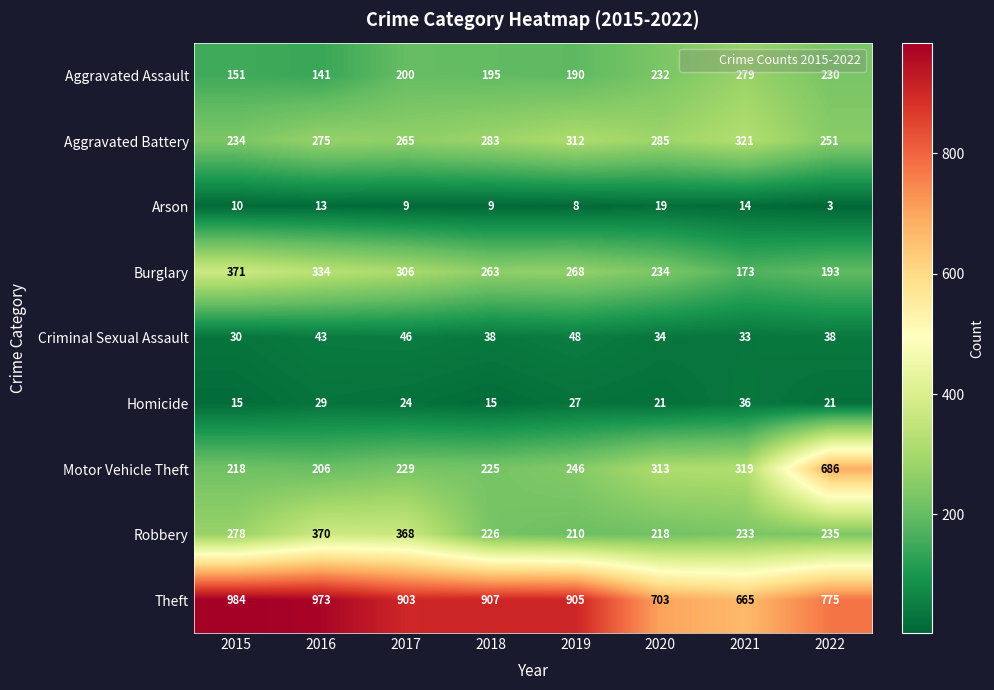

At which label is Aggravated Assault closest to 210?

2017